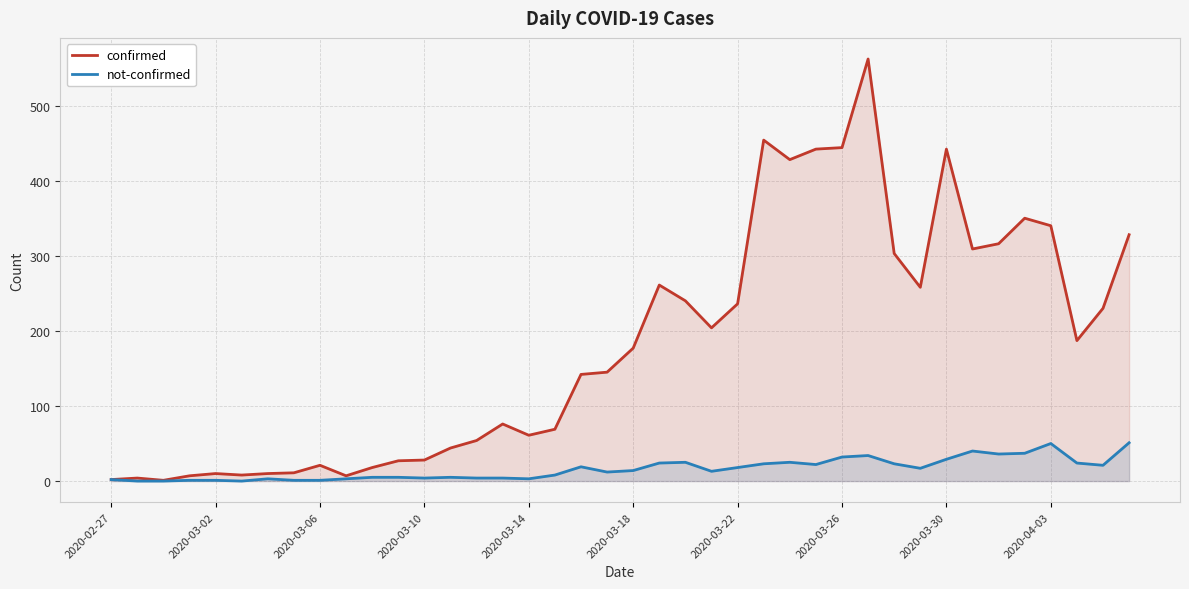

The value of confirmed at 2020-03-30 is 442. True or false?

True